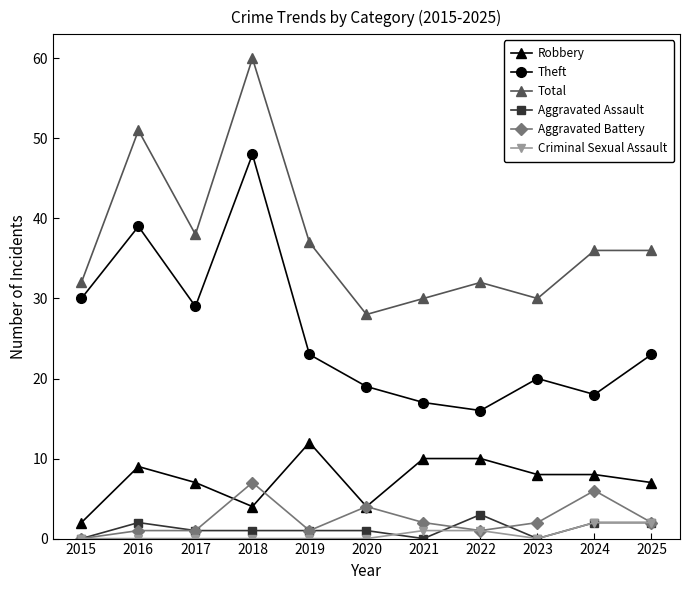

True or false: Aggravated Battery has more than 0 points higher than both neighbors.

True